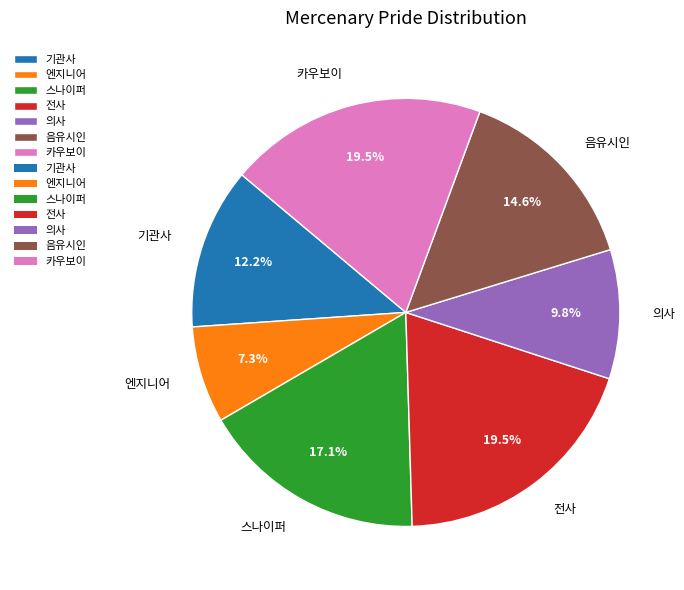

Approximately how many times larger is the value at 전사 compared to 의사?

2.0